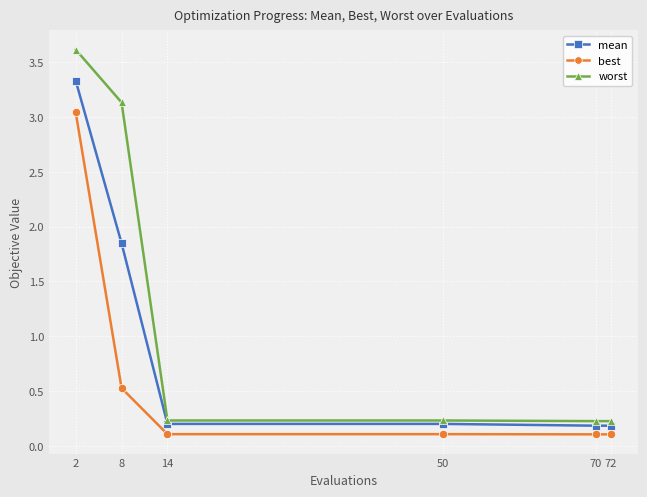

Which series has the largest total across all categories?

worst